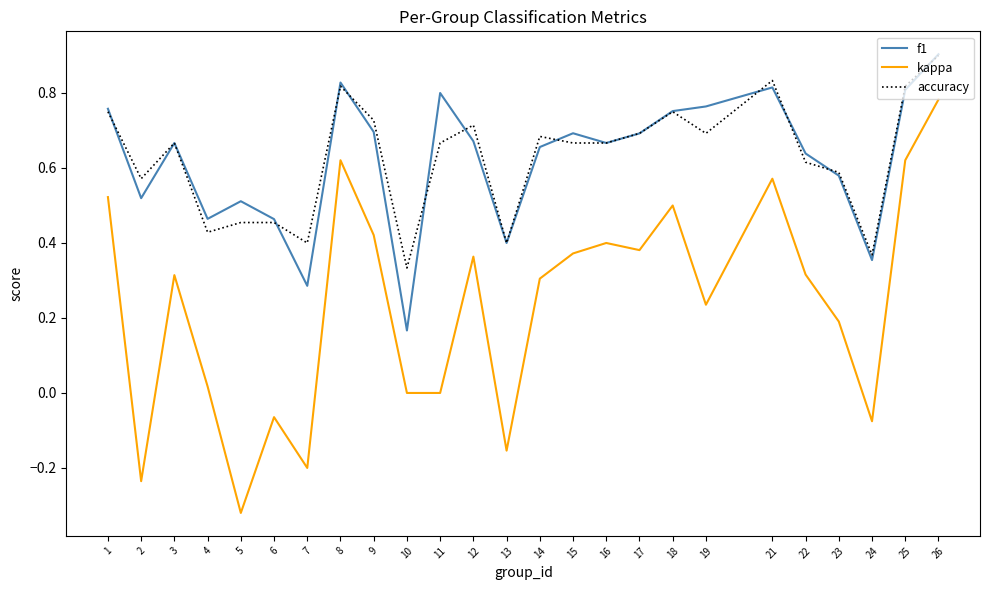

Which series has the largest range (max minus min)?

kappa